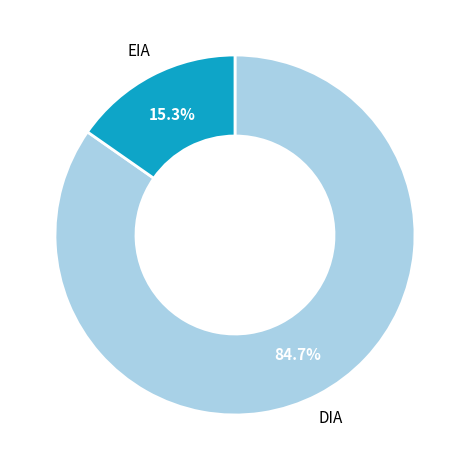

To the nearest percent, what is the combined percentage of EIA and DIA?

100%